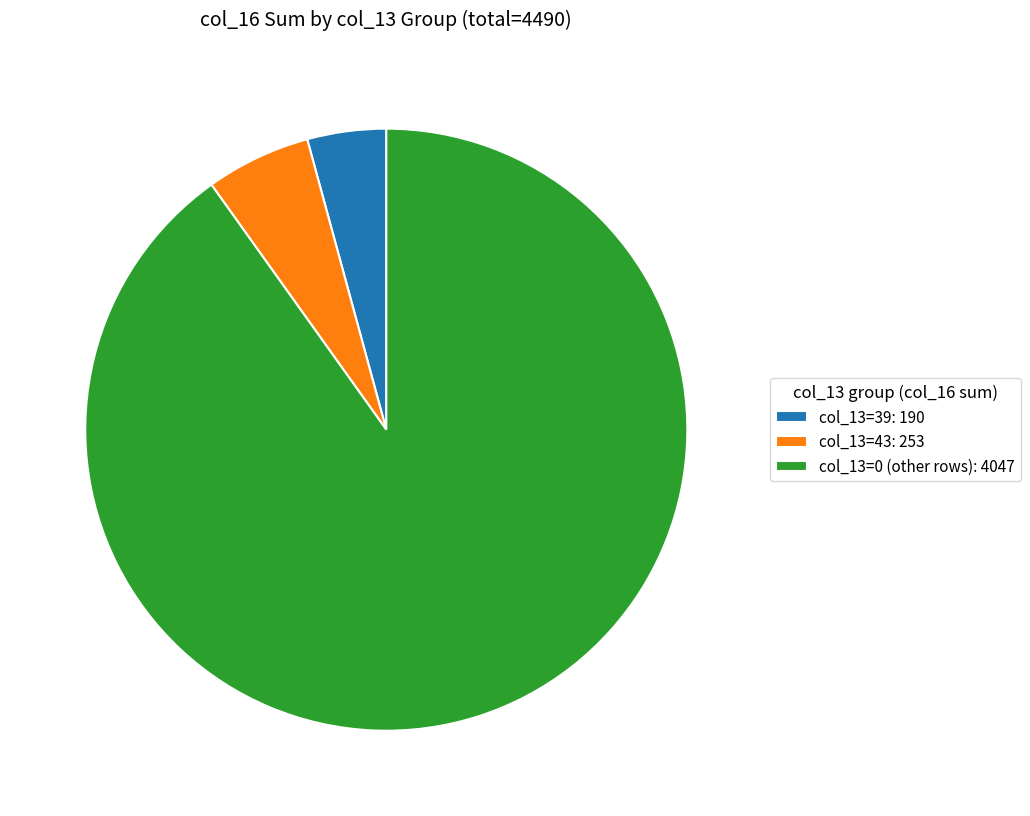

The col_13=43: 253 slice represents 6% of the pie. True or false?

True